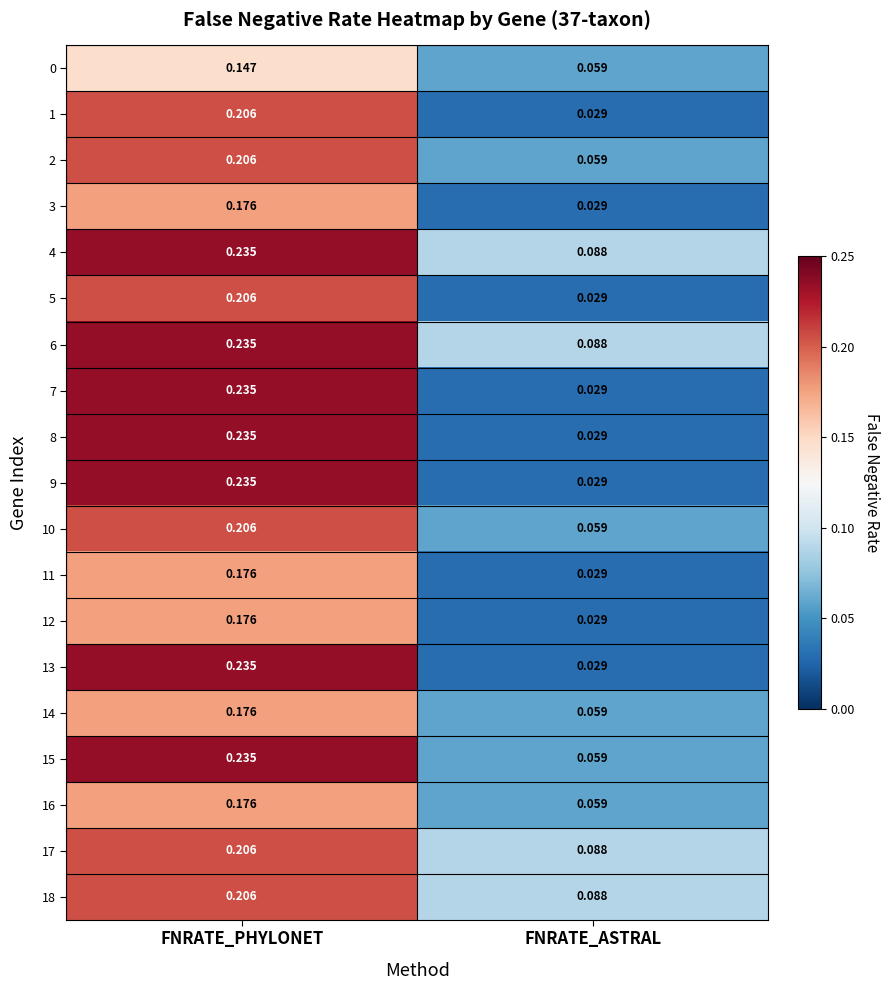

At how many categories does at least one series exceed 0?

2